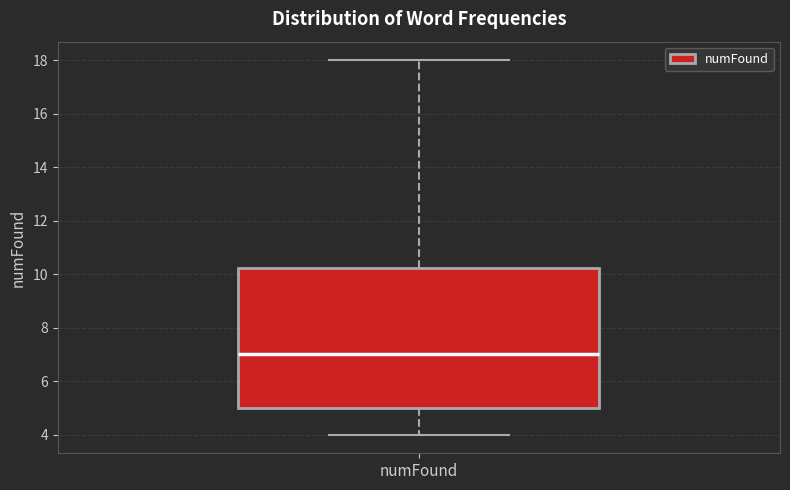

Where is the lower edge of the box for numFound on the y-axis? The values are not printed on the chart, so give them approximately, as read against the axis.

5.0